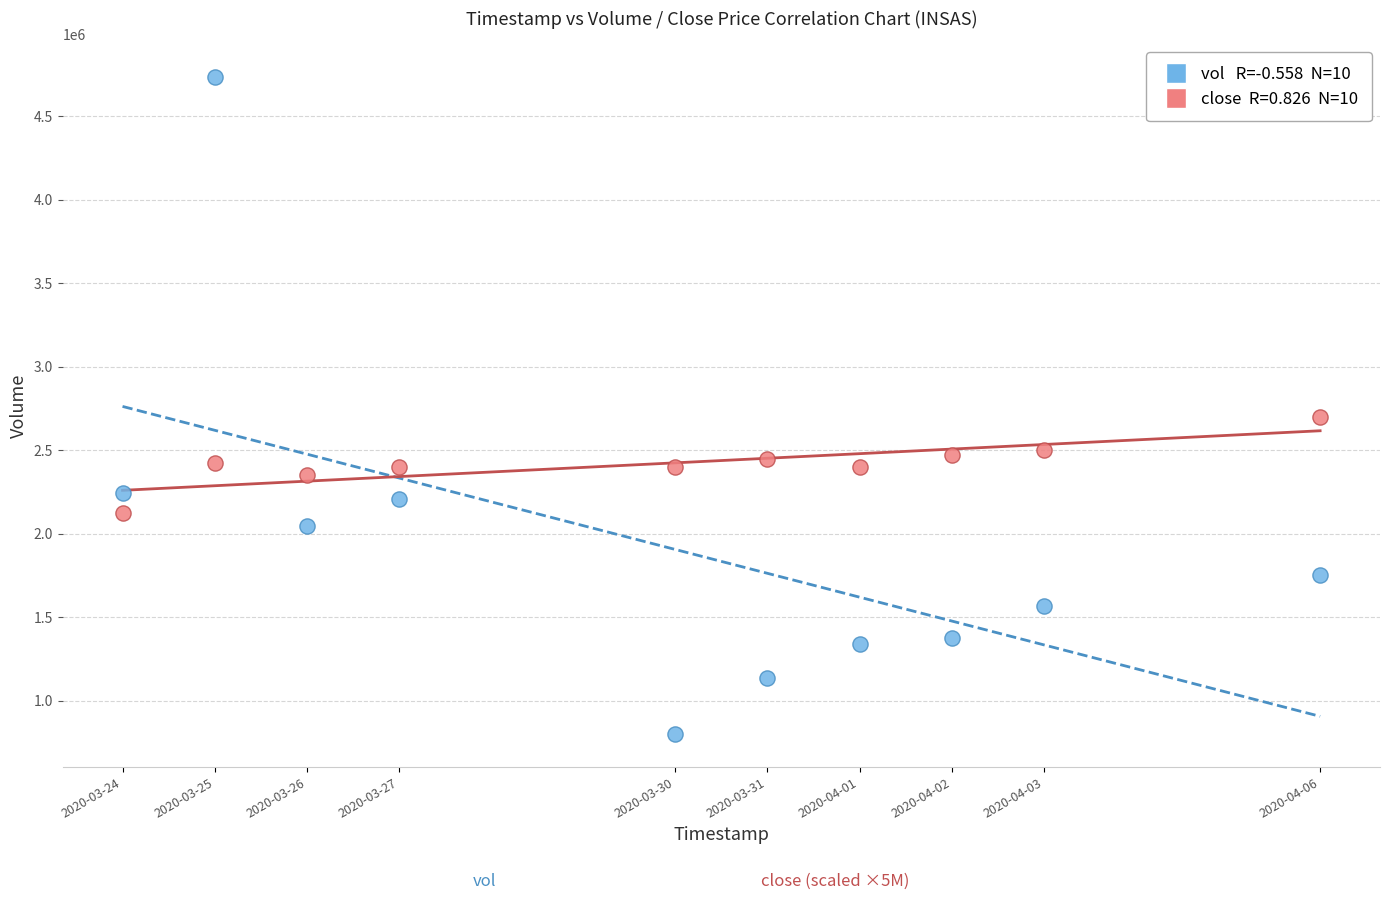

Across all series, what Y value is closest to 2767750?

2700000